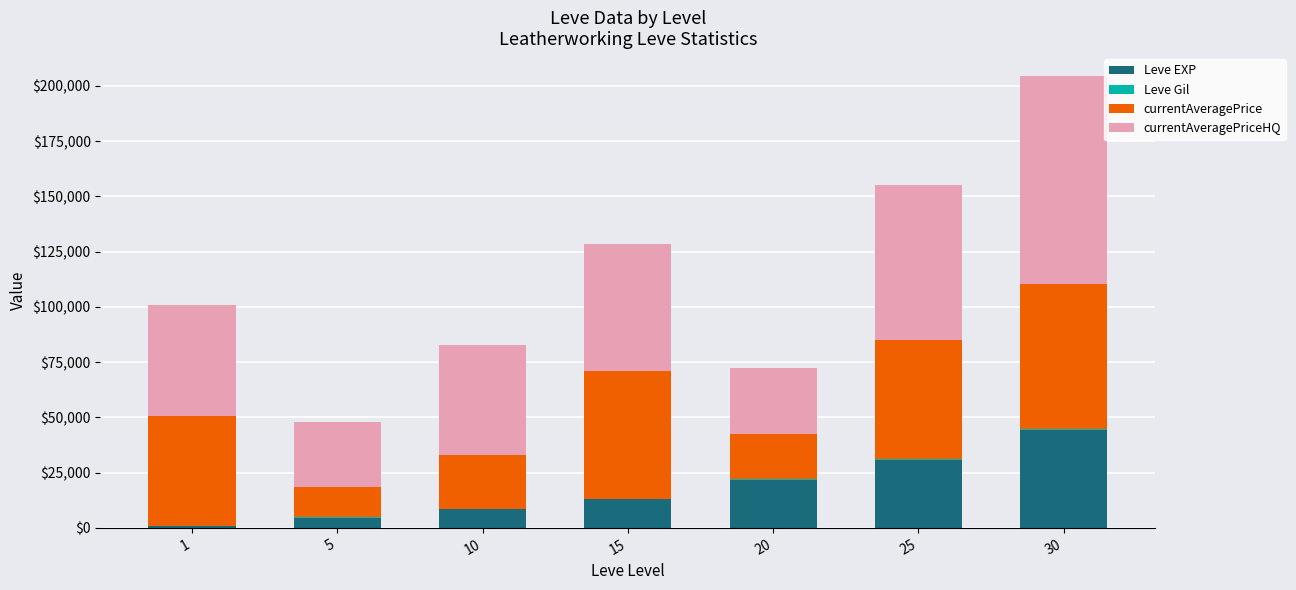

What is the maximum value for Leve EXP?

44230